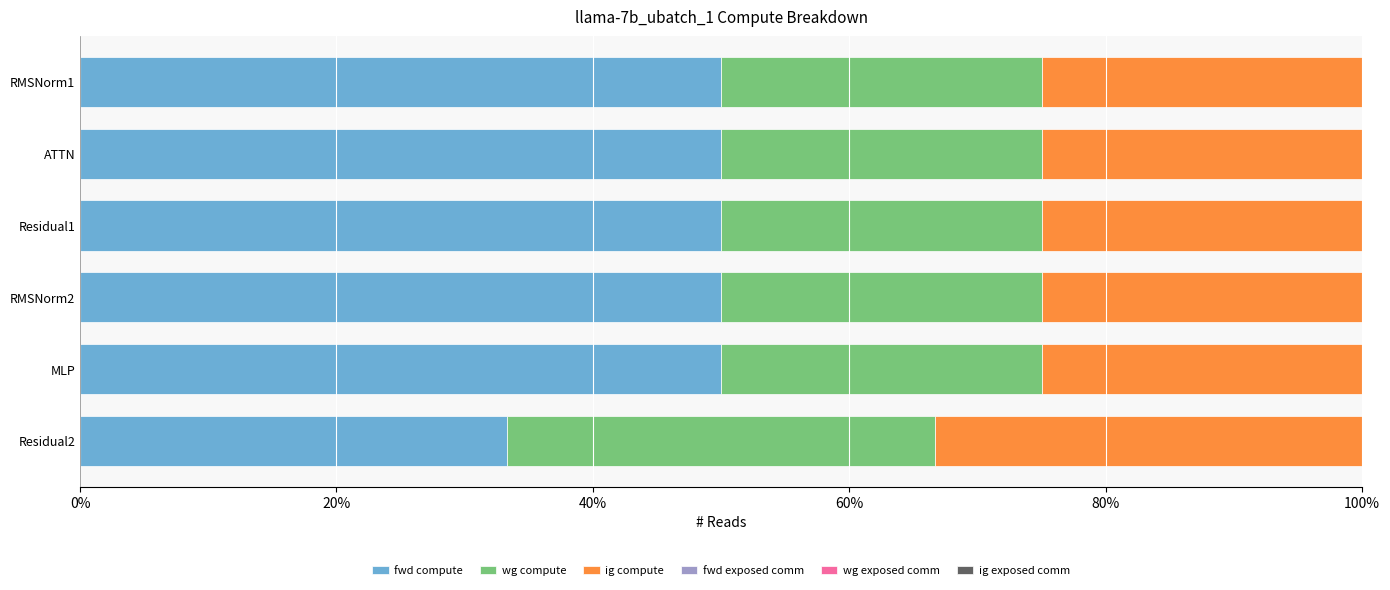

Which category has the lowest value in the fwd compute series?

Residual2